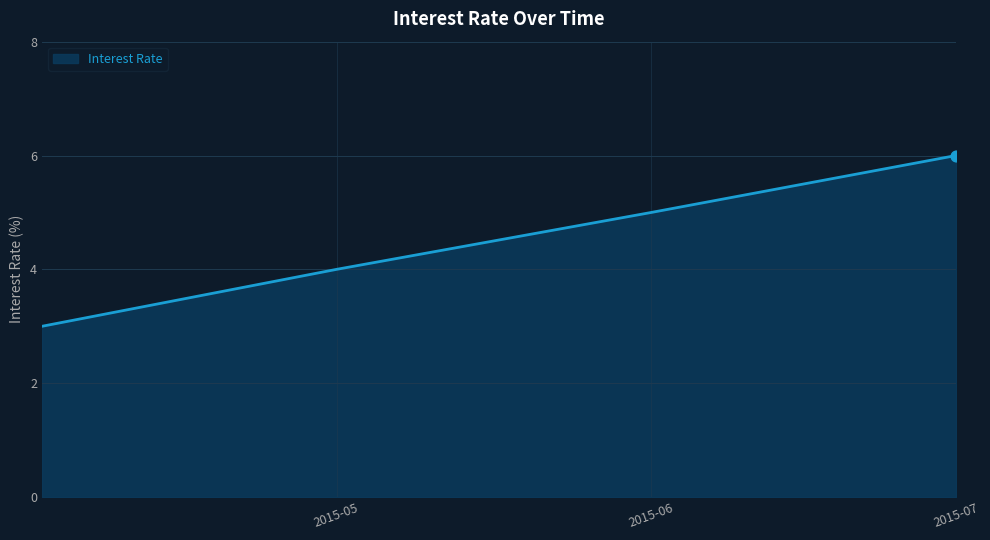

True or false: the data has more than 2 interior local peaks.

False